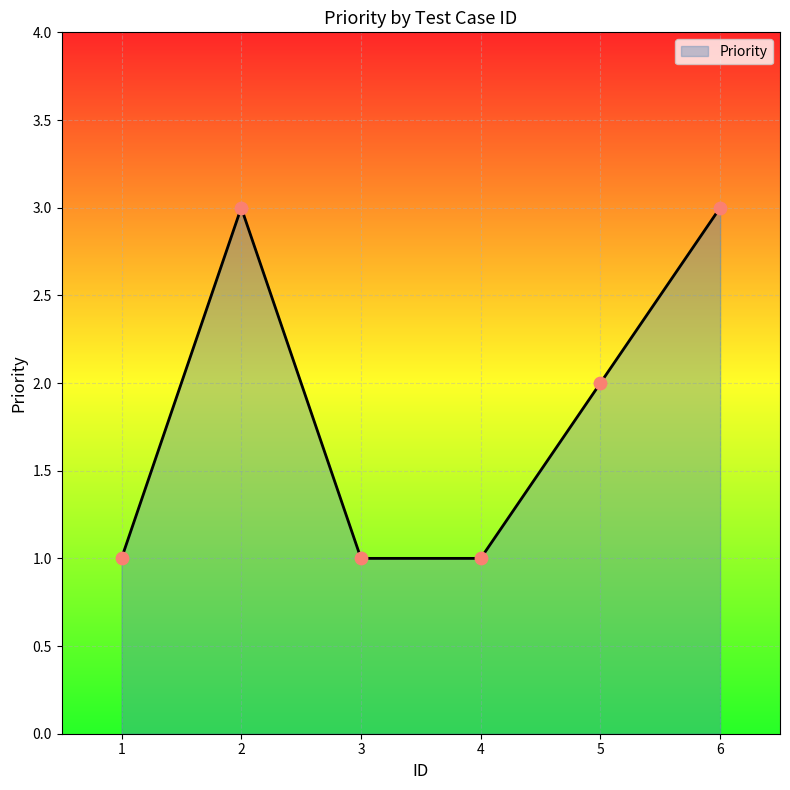

What is the change in value from 4 to 6?

+2